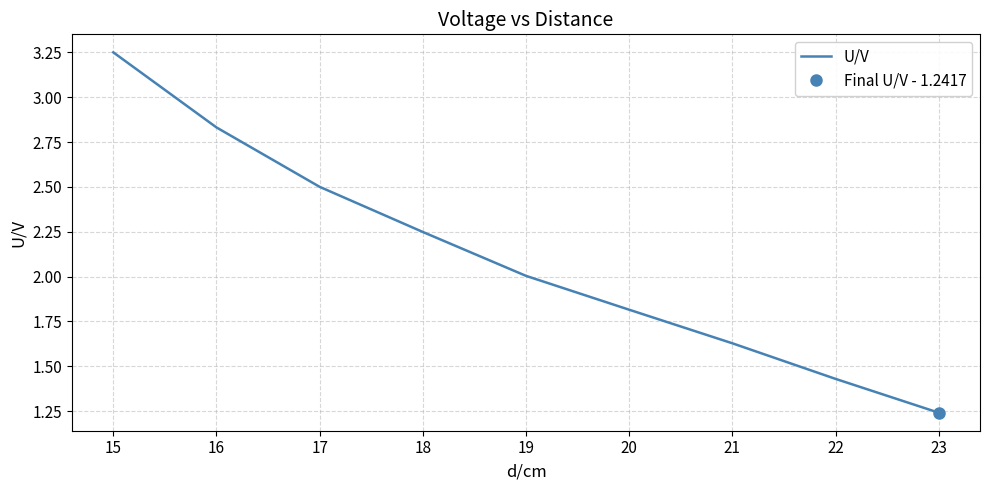

Is it true that U/V equals 2.5 at 22?

False